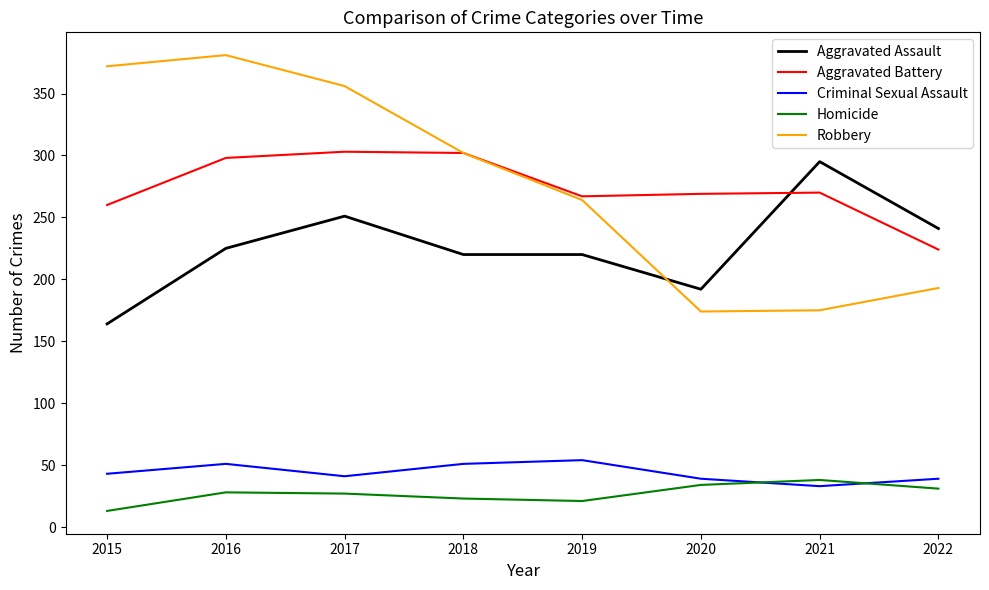

How many interior local valleys does the Homicide series have?

1